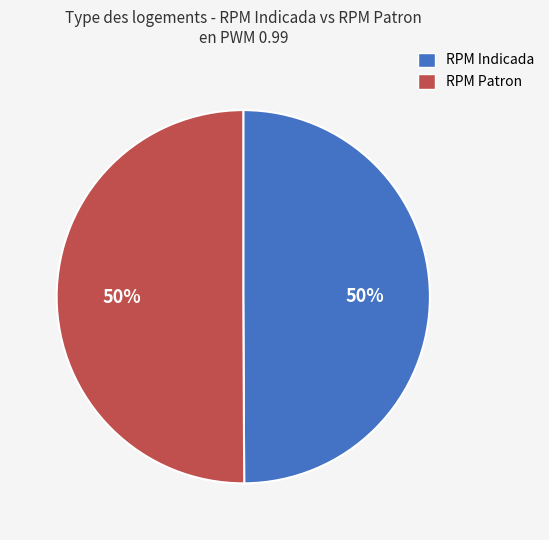

To the nearest percent, what is the average slice percentage?

50%